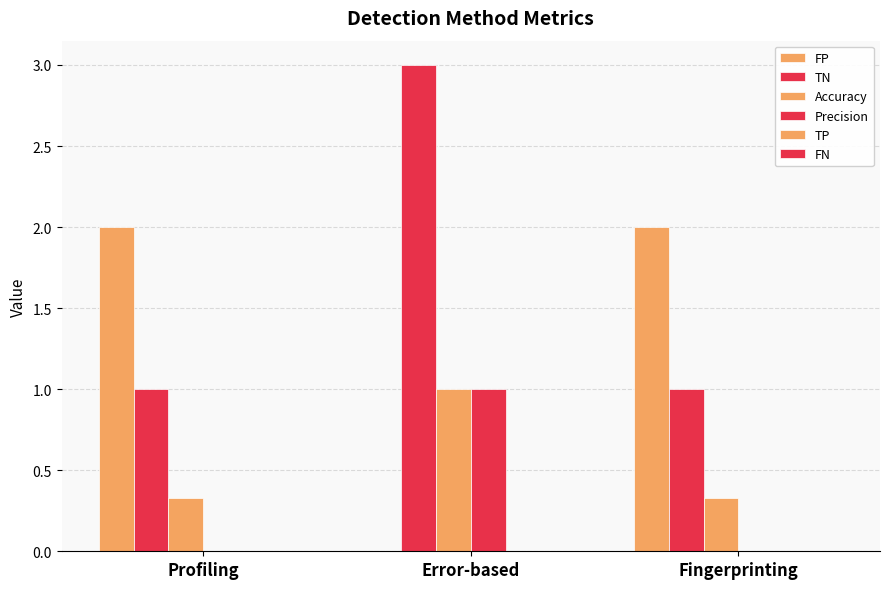

Where is FP nearest to the value 1?

Profiling